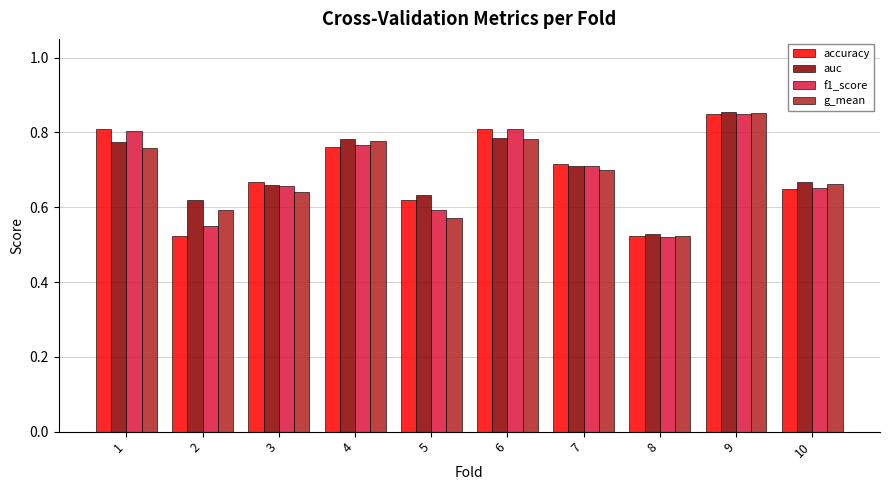

Which series changed the most between 5 and 7?

g_mean